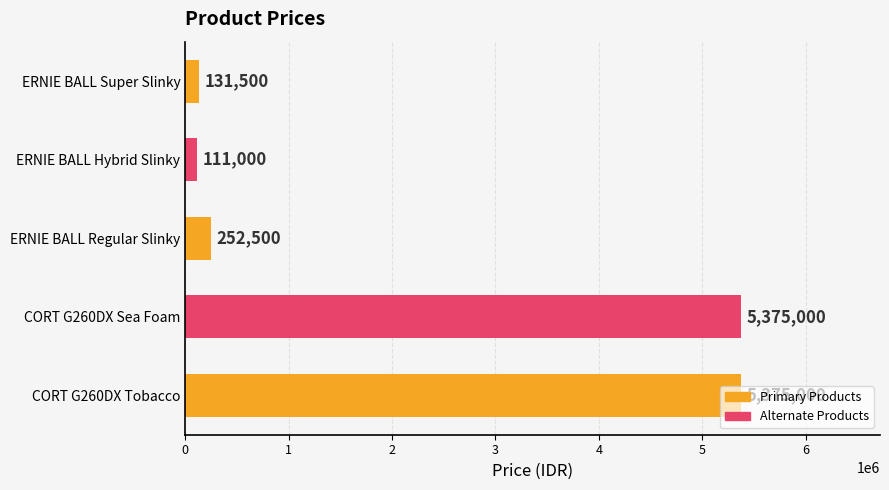

What is the ratio of the value at ERNIE BALL Regular Slinky to the value at ERNIE BALL Hybrid Slinky?

2.3